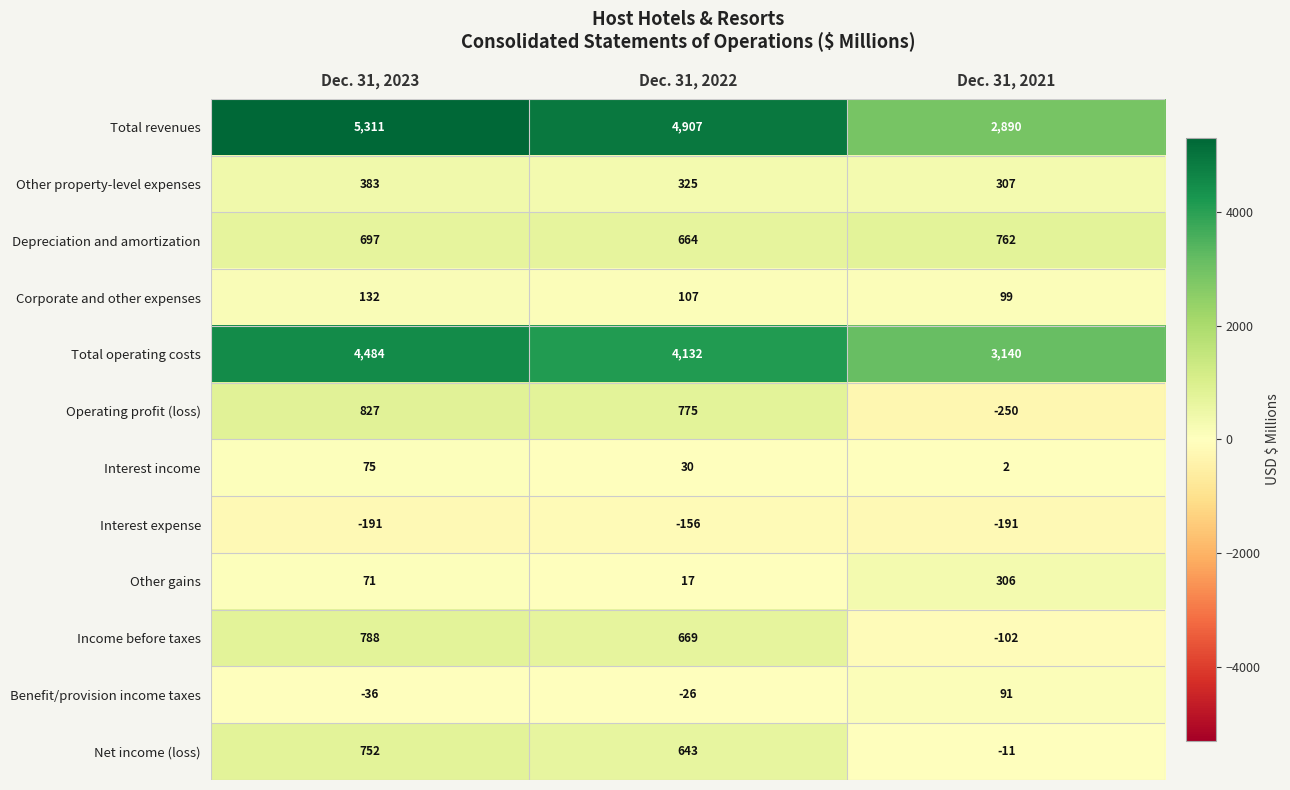

Which series has the largest total across all categories?

Total revenues